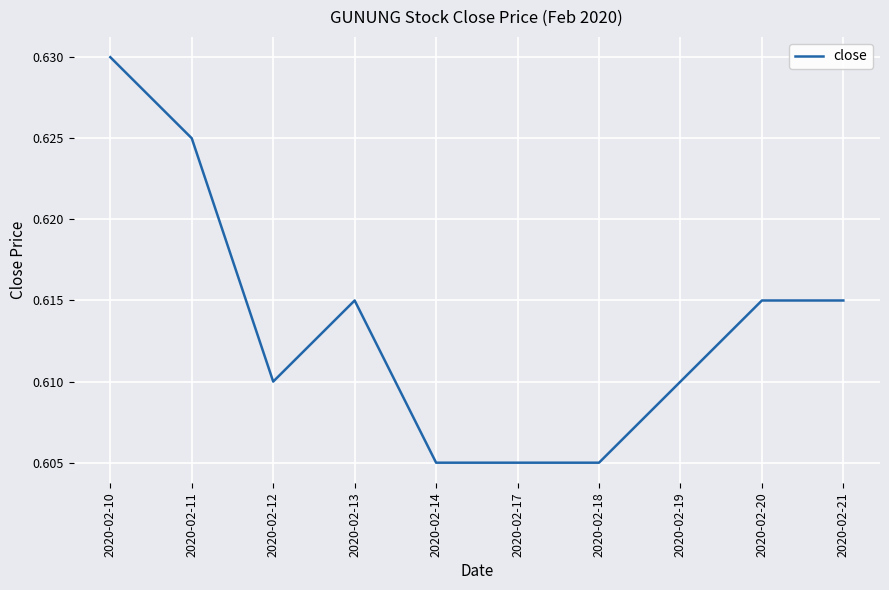

Which has a higher value, 2020-02-10 or 2020-02-21?

2020-02-10